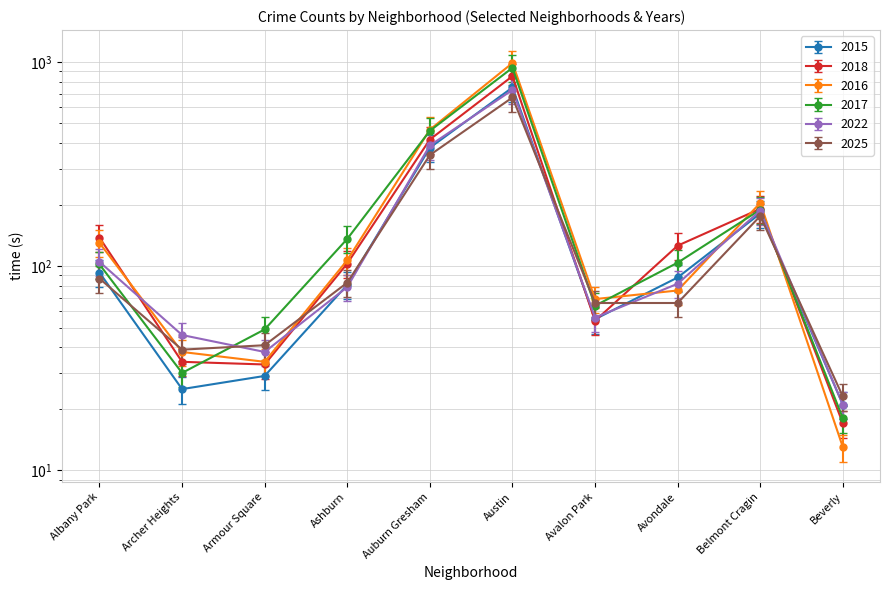

At which label does 2017 reach its peak?

Austin